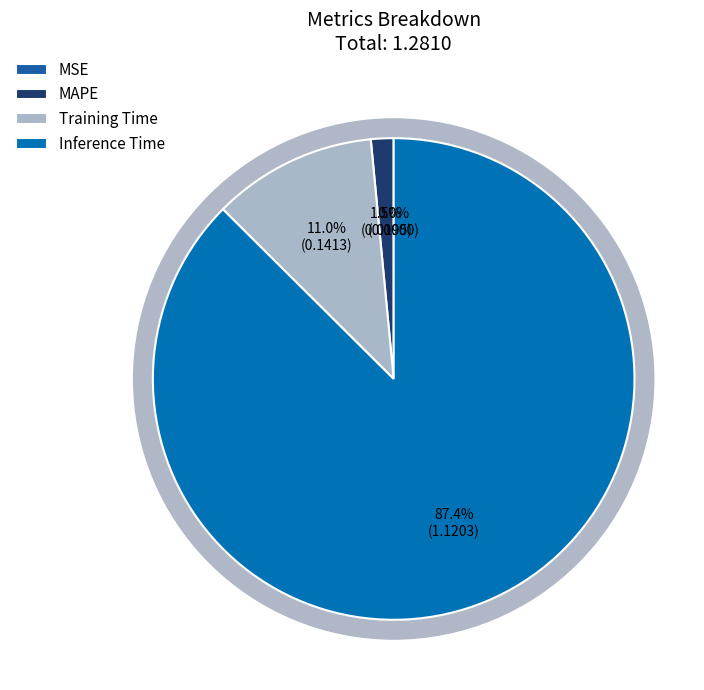

What percentage do Training Time and Inference Time together represent?

98.5%